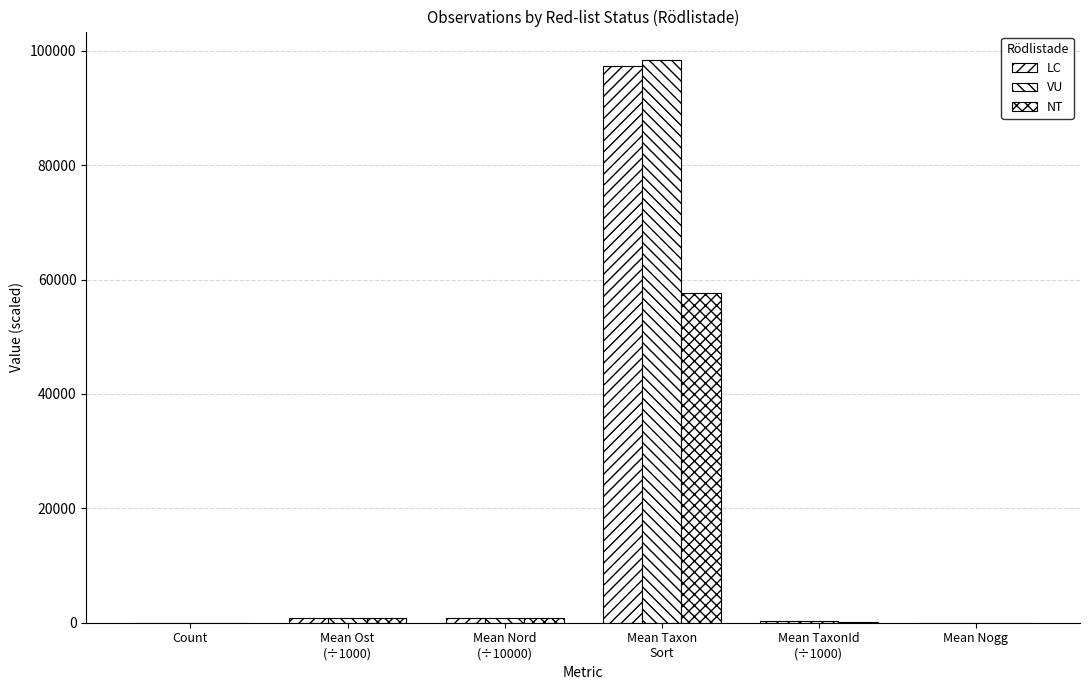

Is it true that VU equals 378.2 at Mean TaxonId
(÷1000)?

False